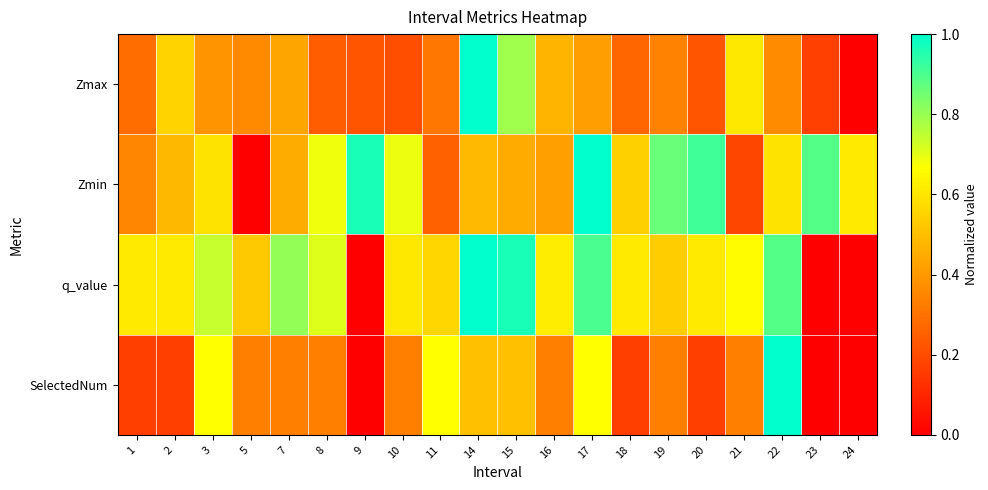

At which category does the chart reach its peak across all series?

14